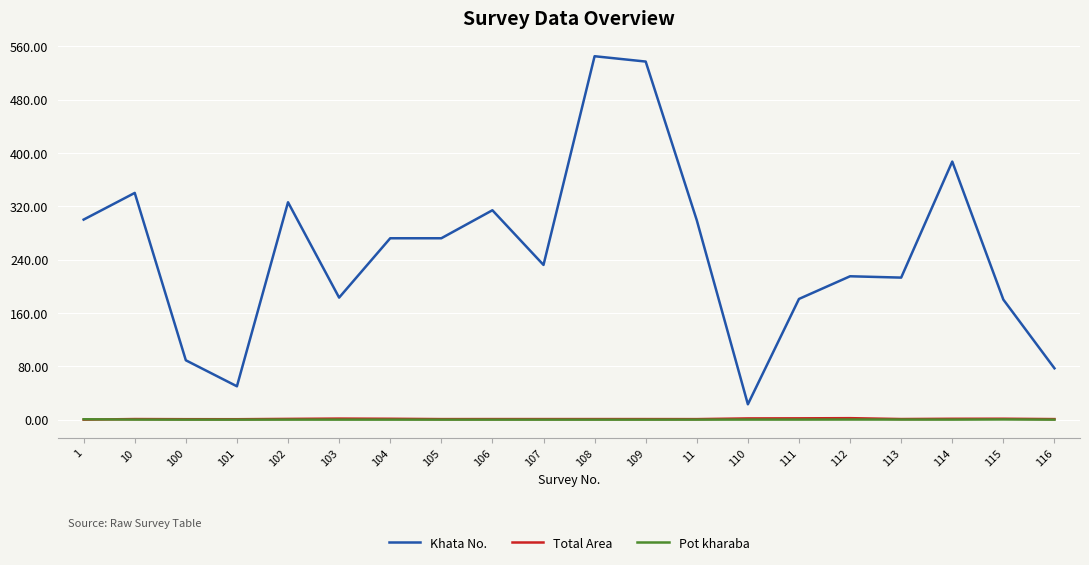

Between 1 and 112, which series saw the biggest shift?

Khata No.